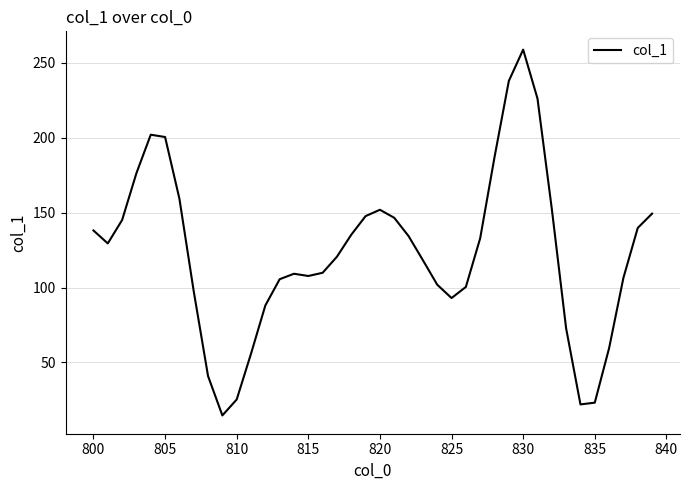

What is the minimum value shown in the chart?

14.7